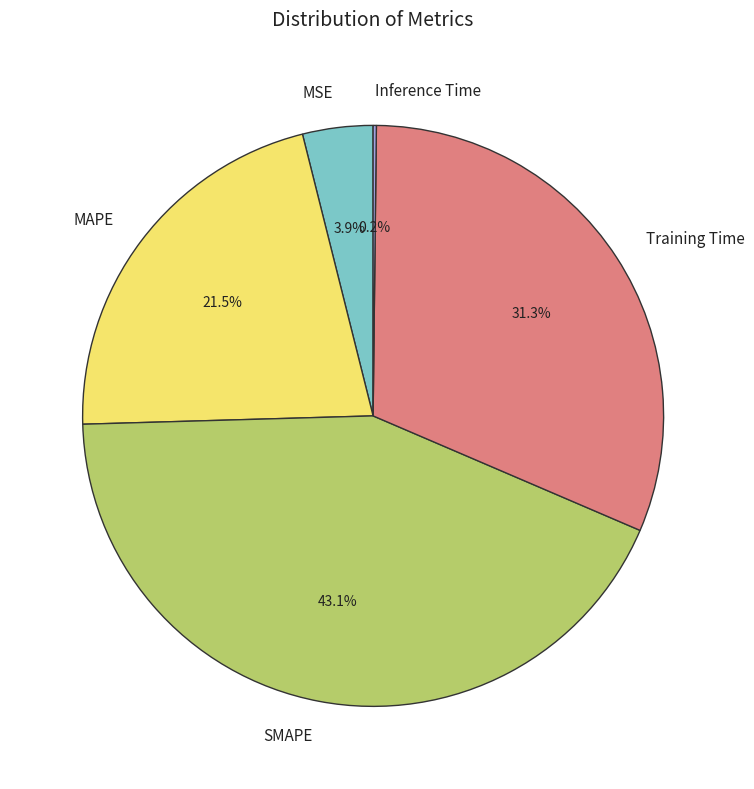

To the nearest percent, what portion does Training Time represent?

31%